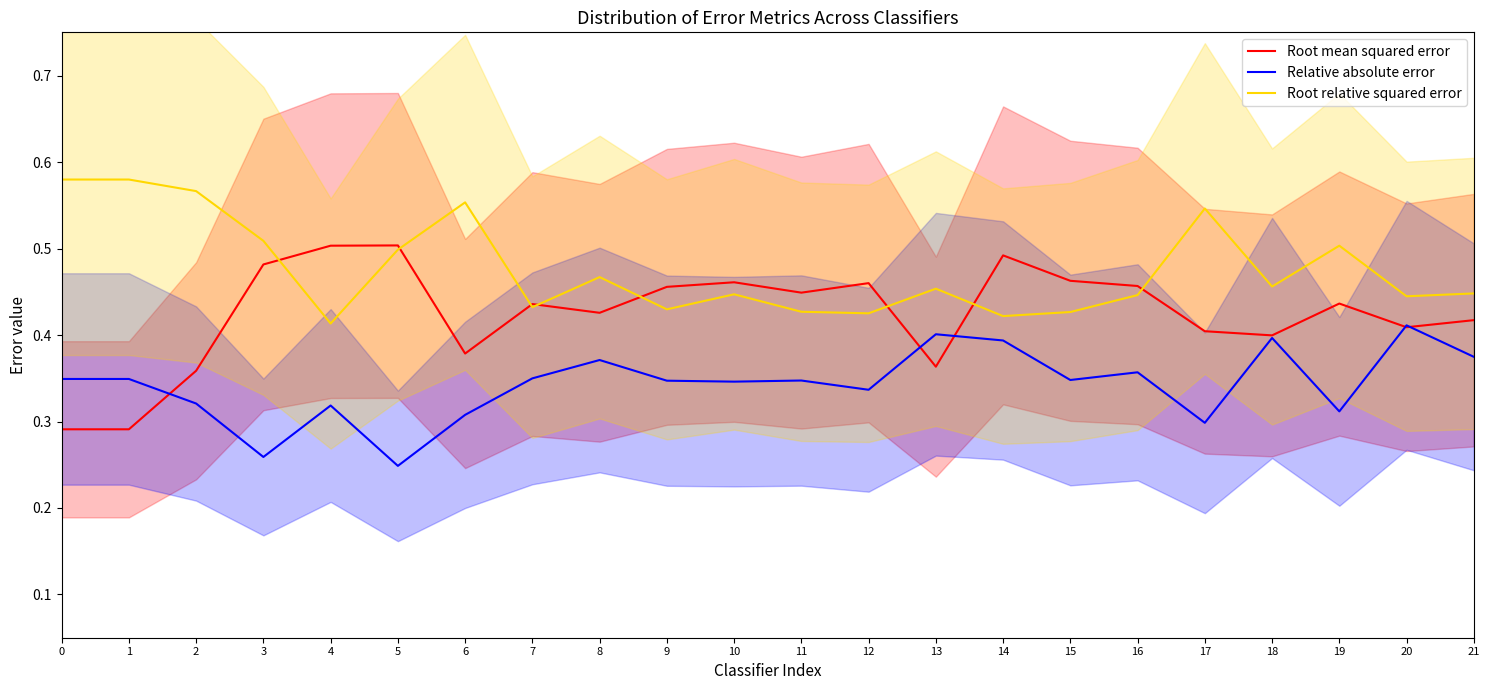

What is the difference between the highest and lowest values at 5?

0.3